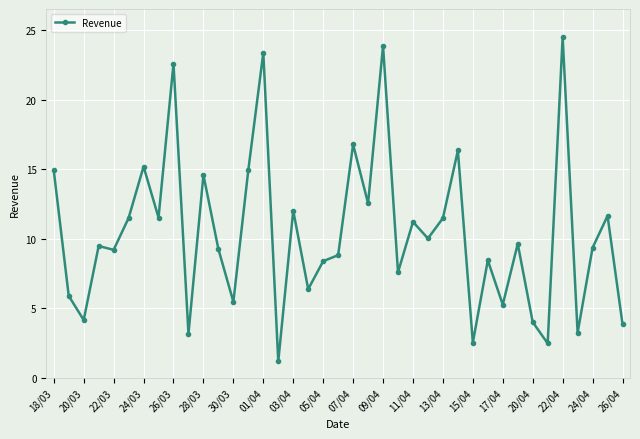

How many points are higher than both their immediate neighbors (excluding endpoints)?

14